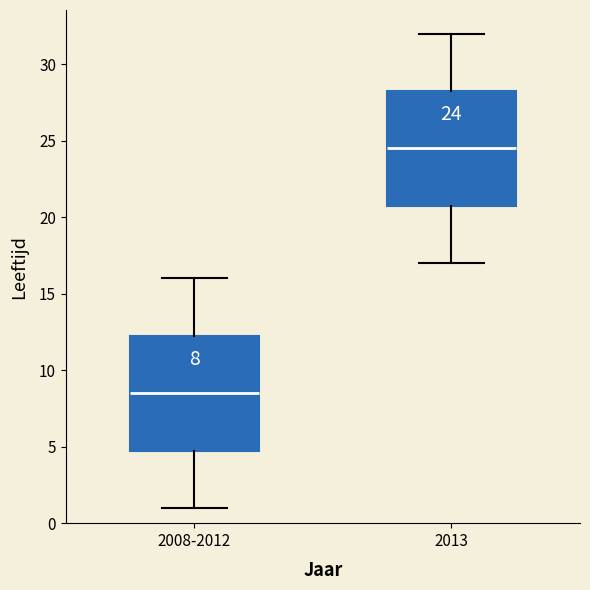

Which box has the lowest median line?

2008-2012